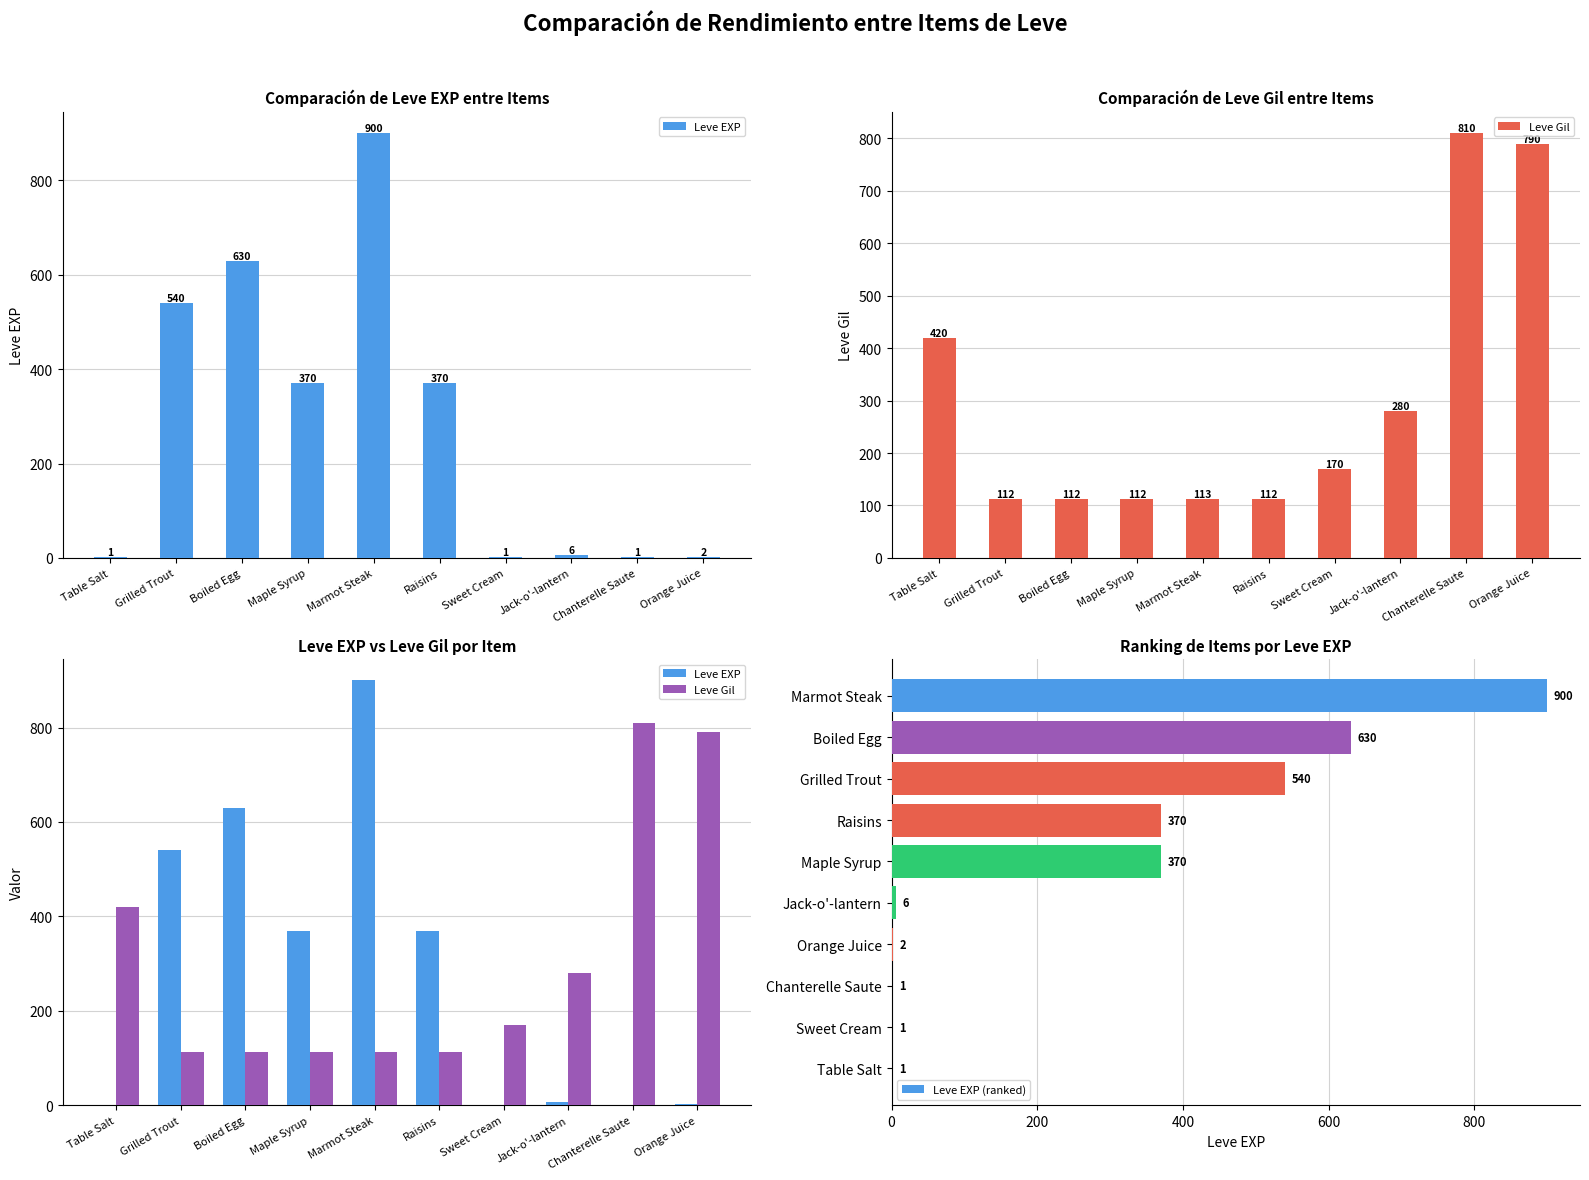

What is the minimum value for Leve EXP?

1